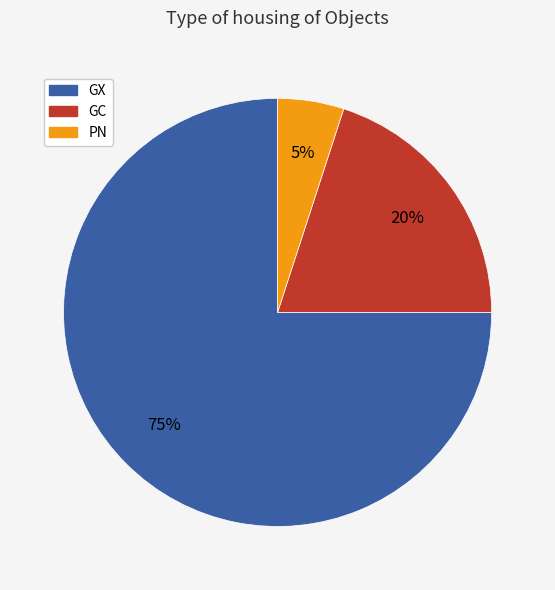

Does any single category account for the majority?

Yes